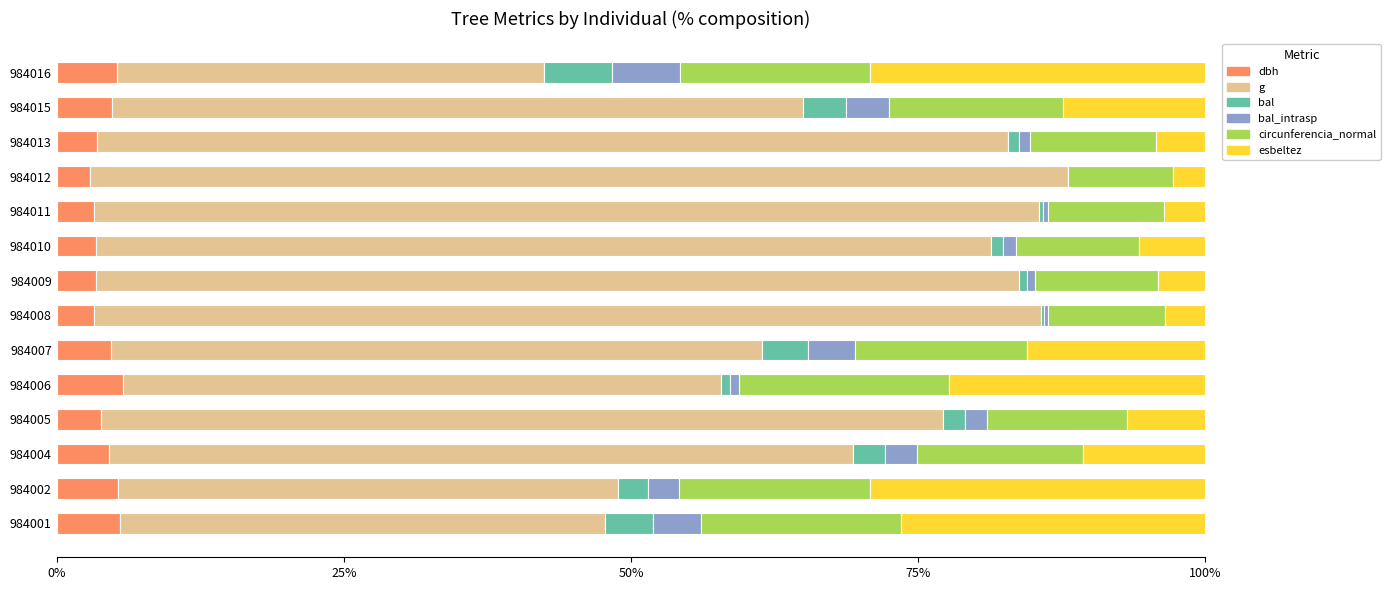

What is the total value across all series at 984012?

100.0